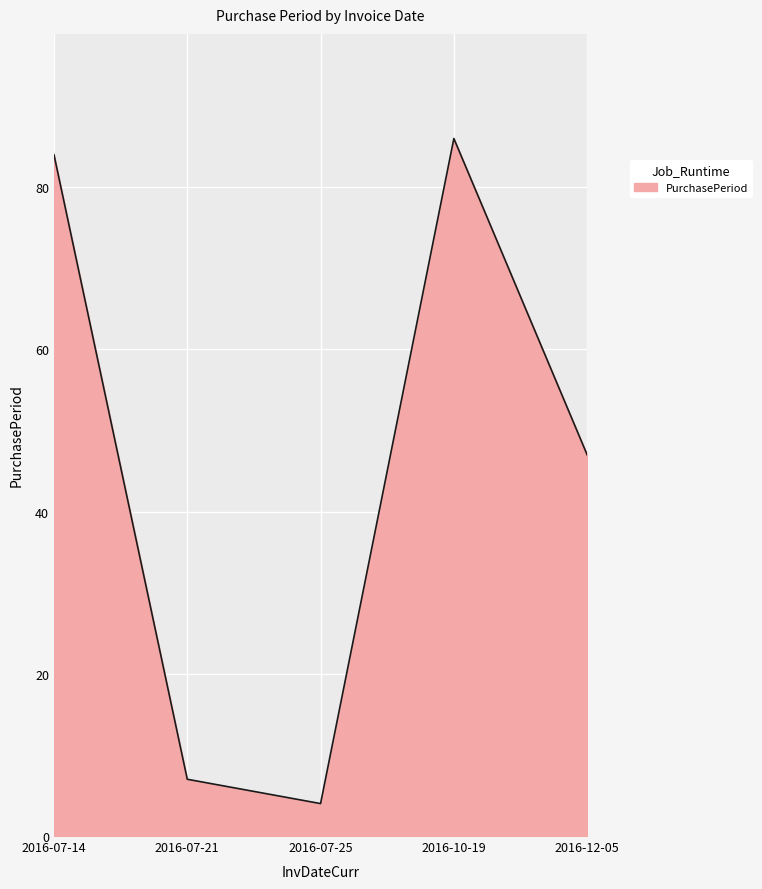

Does the chart display data point markers on the line(s)?

No